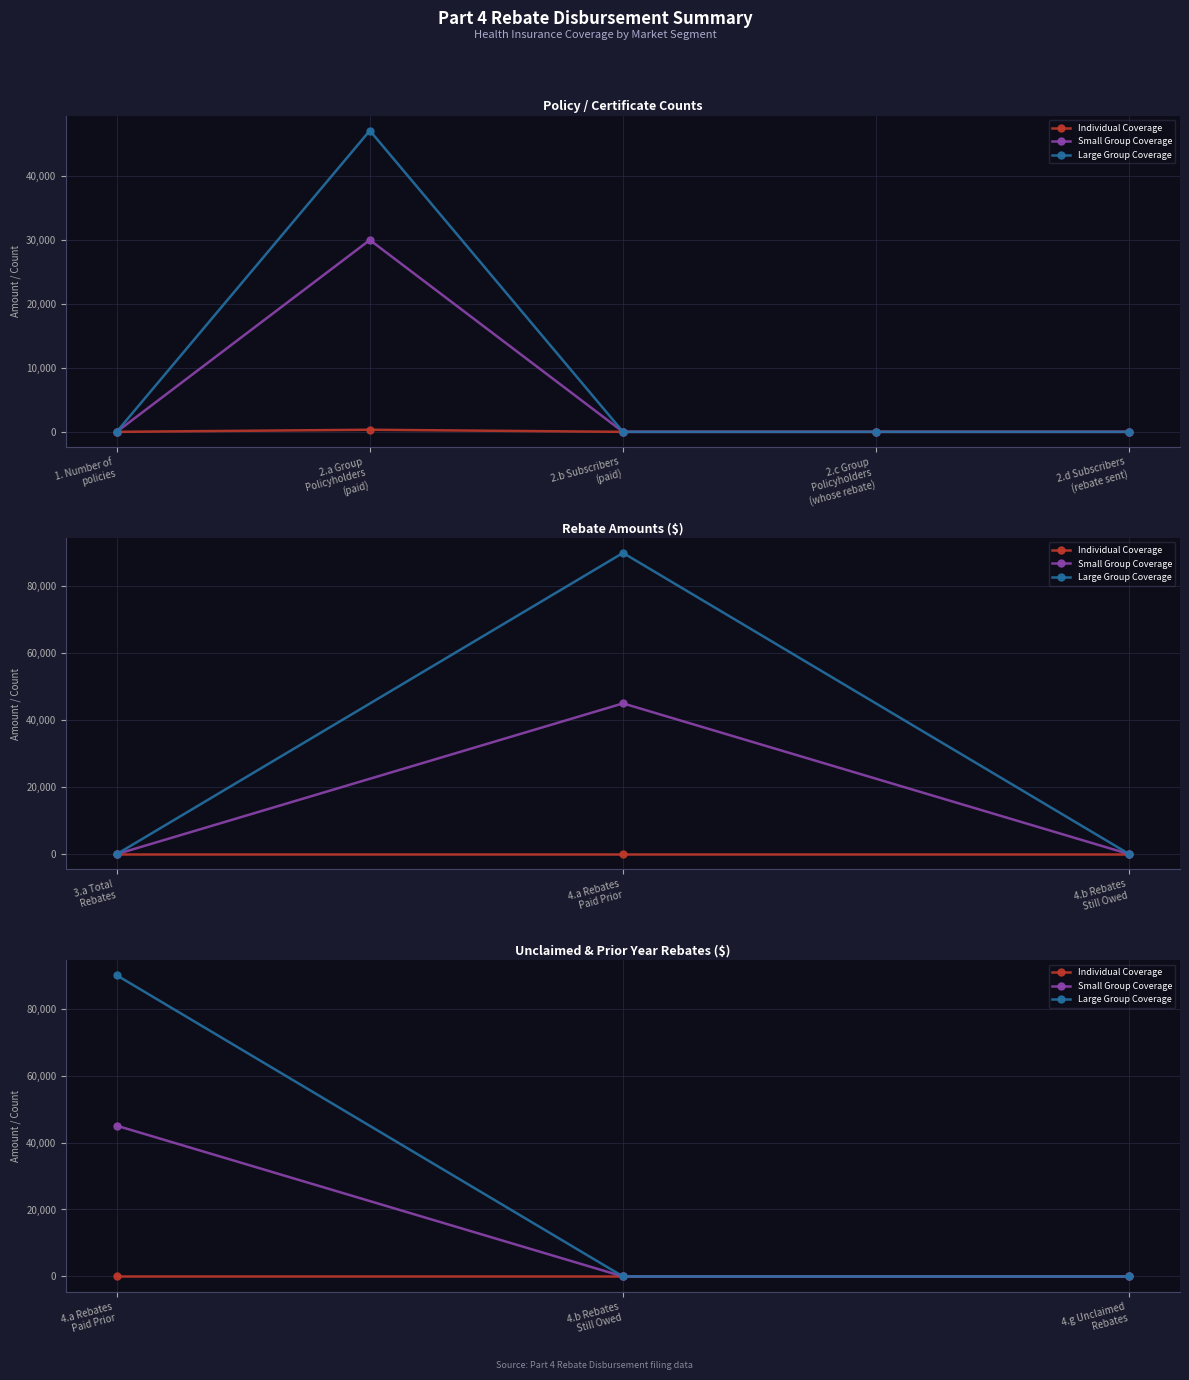

What are all the series names shown in the legend?

Individual Coverage, Small Group Coverage, Large Group Coverage